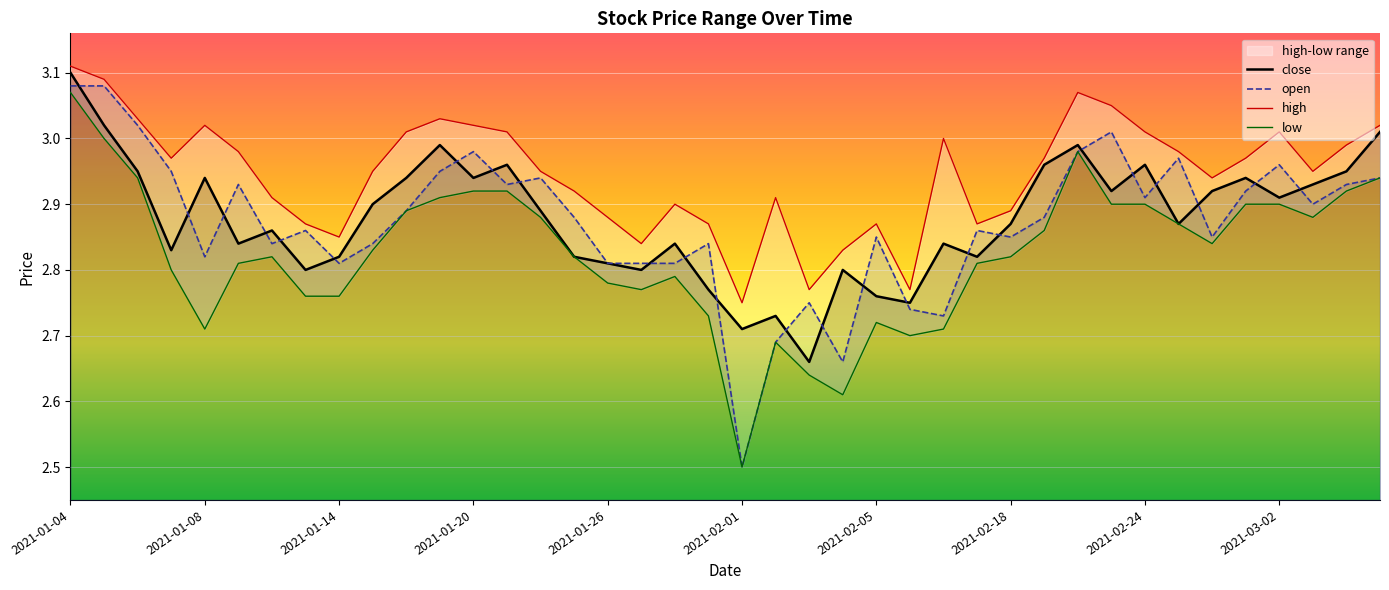

In close, how many points are higher than both neighbors (excluding endpoints)?

11